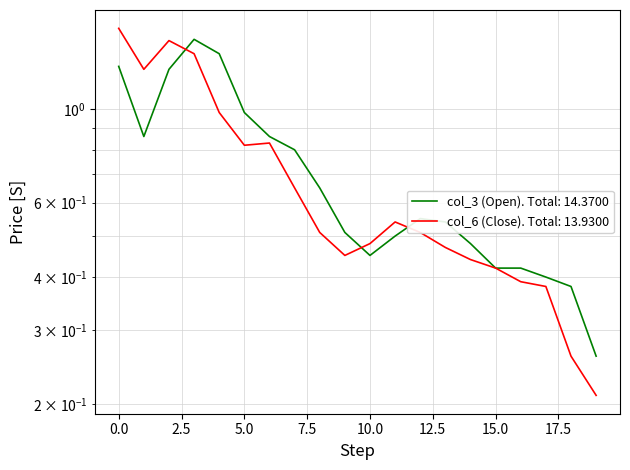

Where do col_6 (Close) and col_3 (Open) first cross each other?

2 and 3